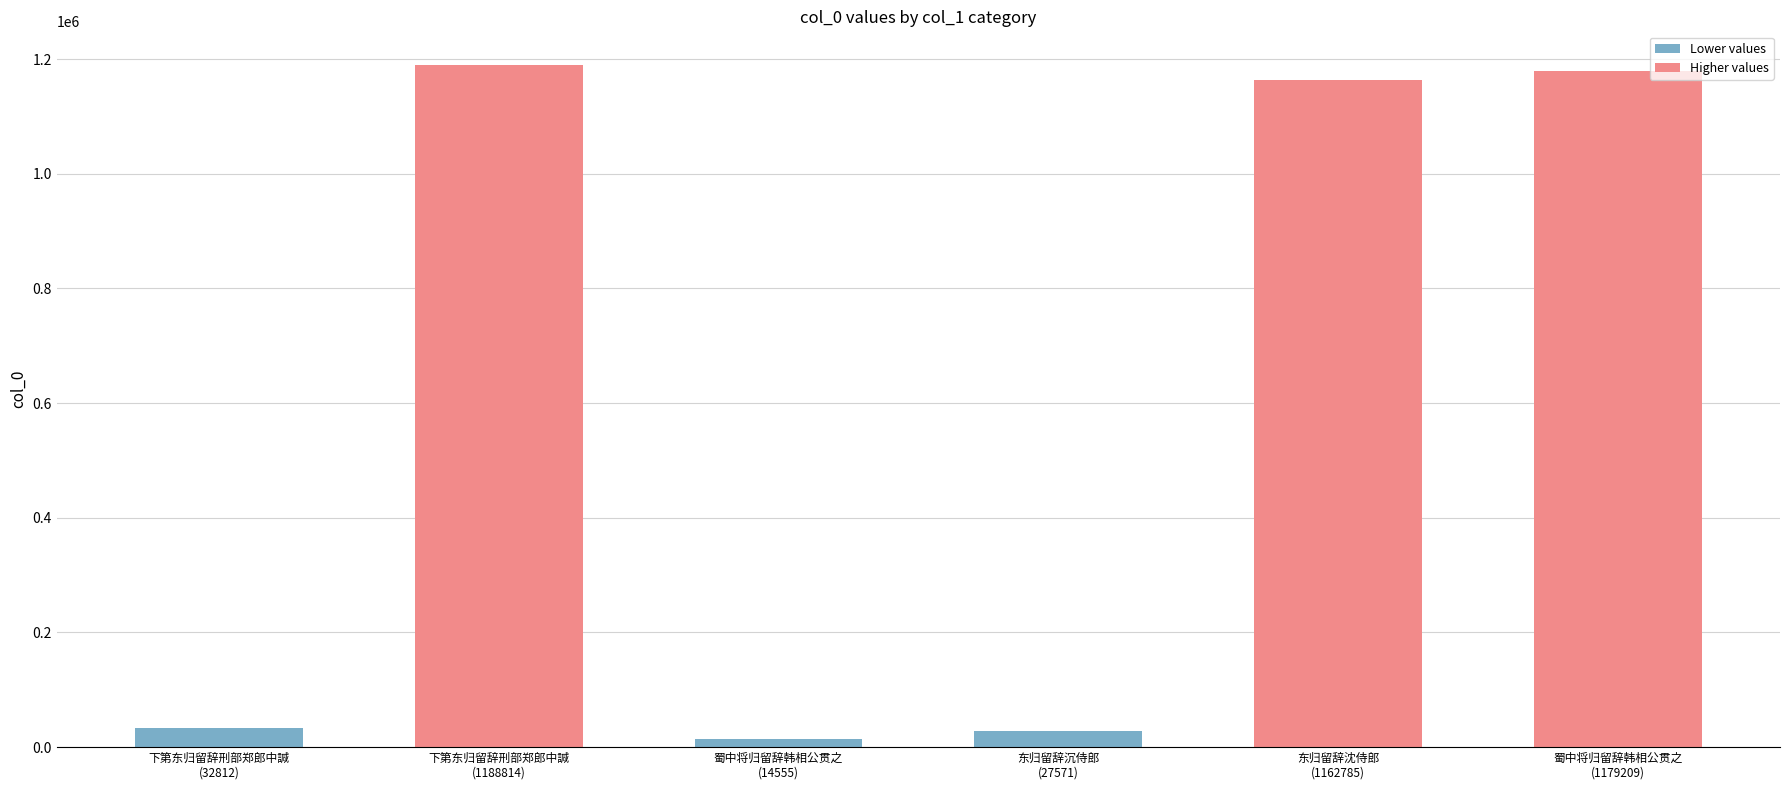

How many values are below 1162785?

3